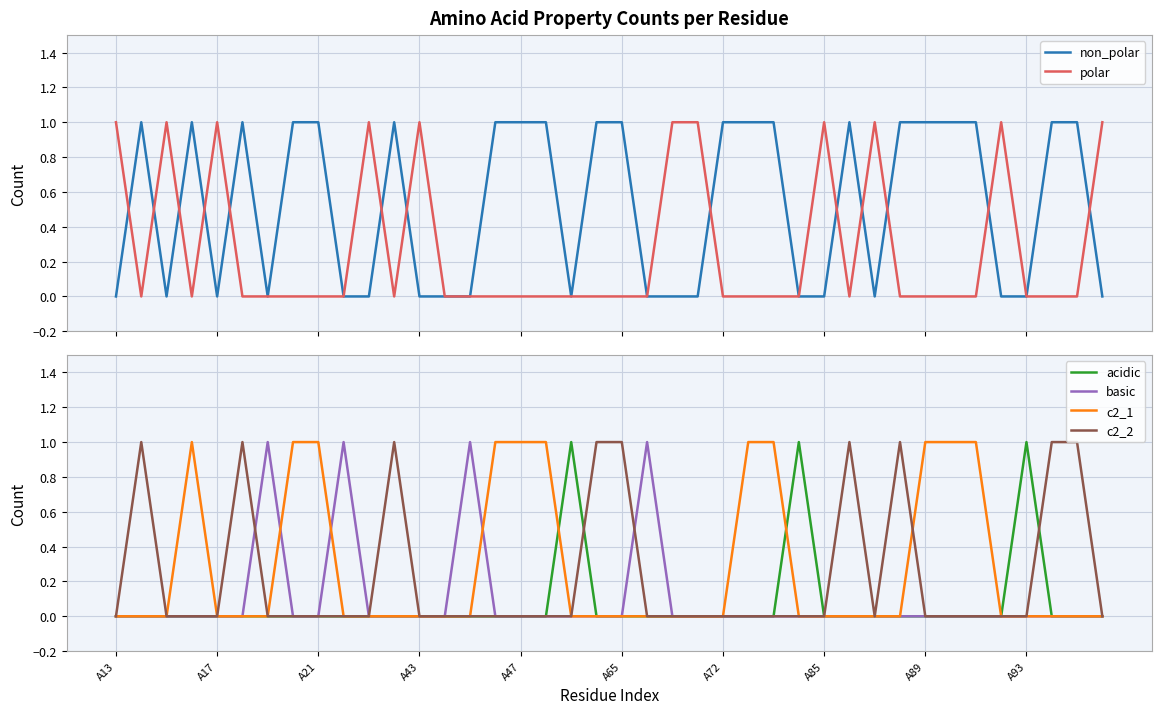

The value of c2_1 at A93 is 0. True or false?

True